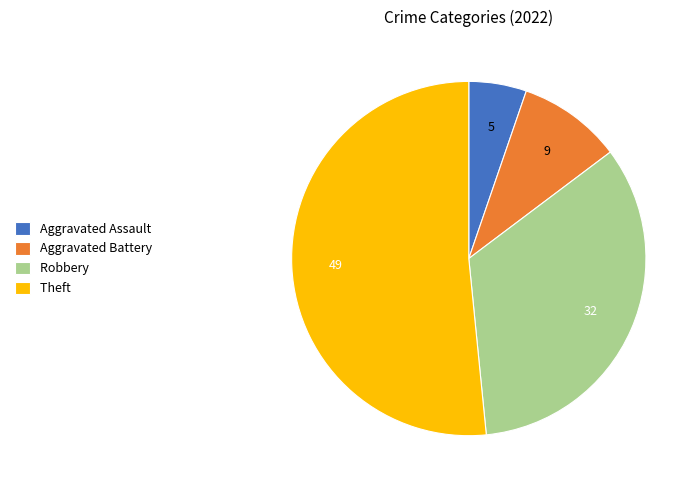

Do Aggravated Assault and Theft together represent more than half of the pie?

Yes